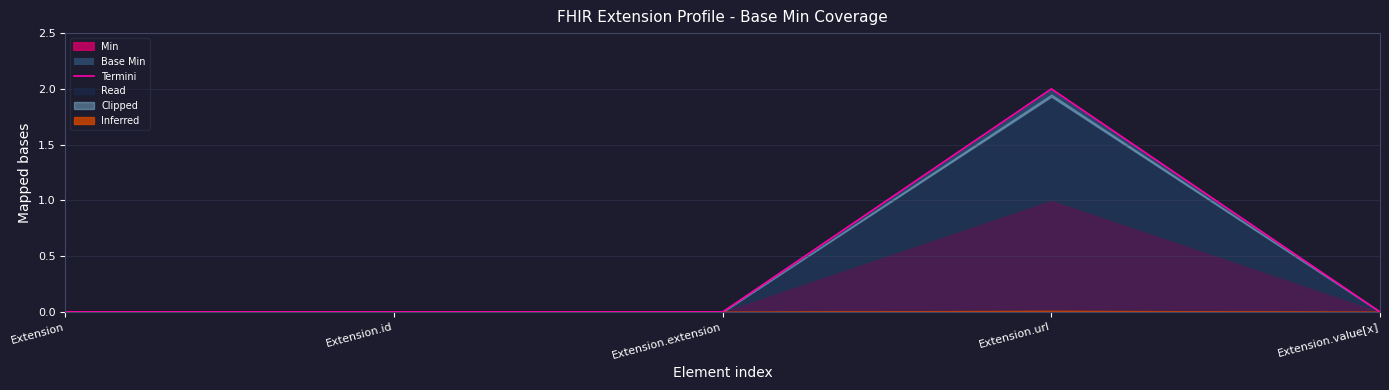

Reading right to left, list all the values displayed in this chart.

Extension.value[x]=0	Extension.url=2	Extension.extension=0	Extension.id=0	Extension=0